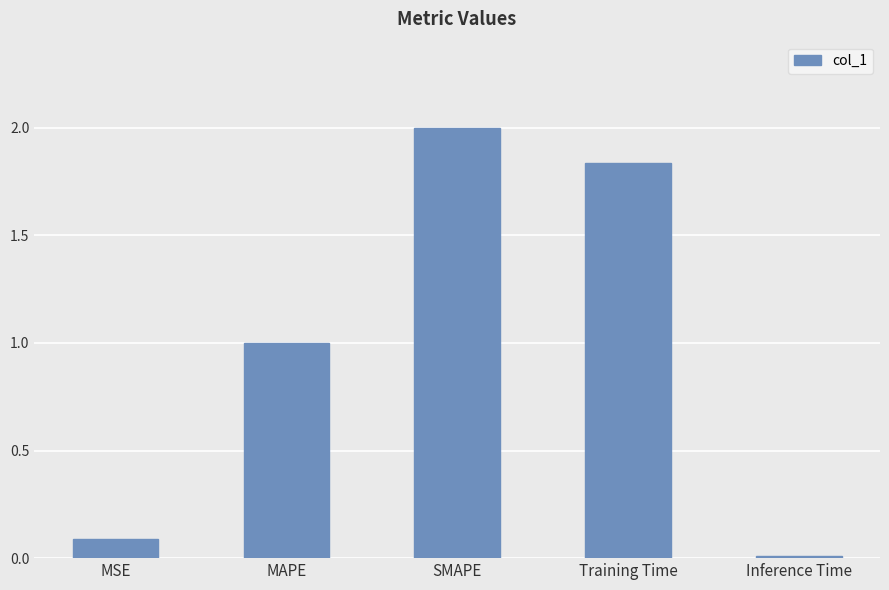

Count the number of data series in this chart.

1